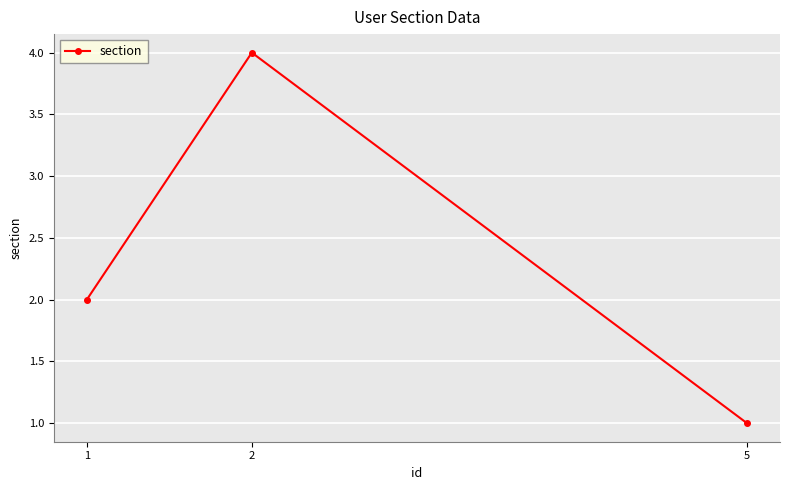

Which label corresponds to the smallest value in the chart?

5